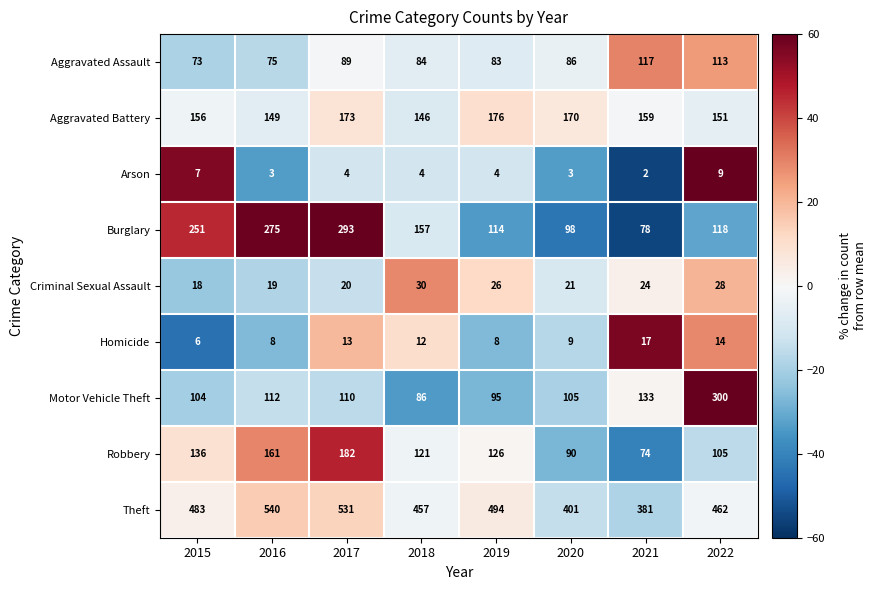

The Homicide series shows 19 at 2022. True or false?

False